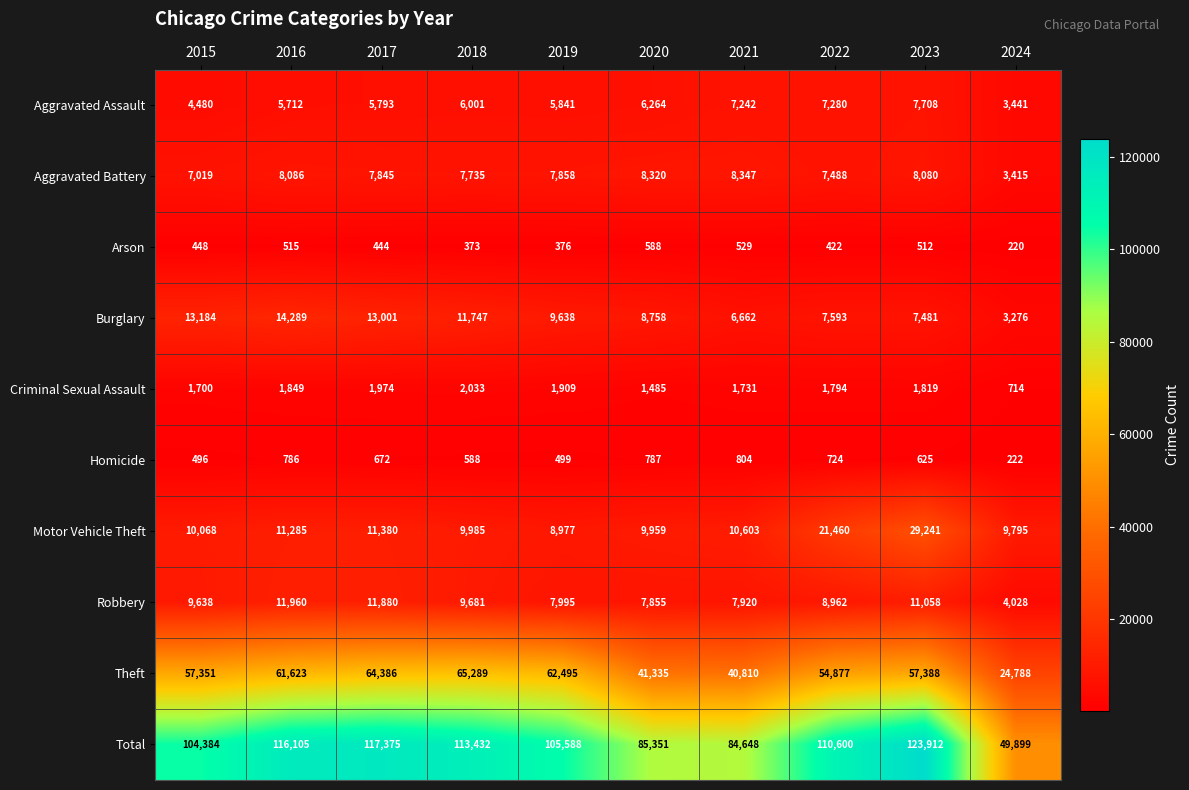

How many distinct data groups are displayed?

10